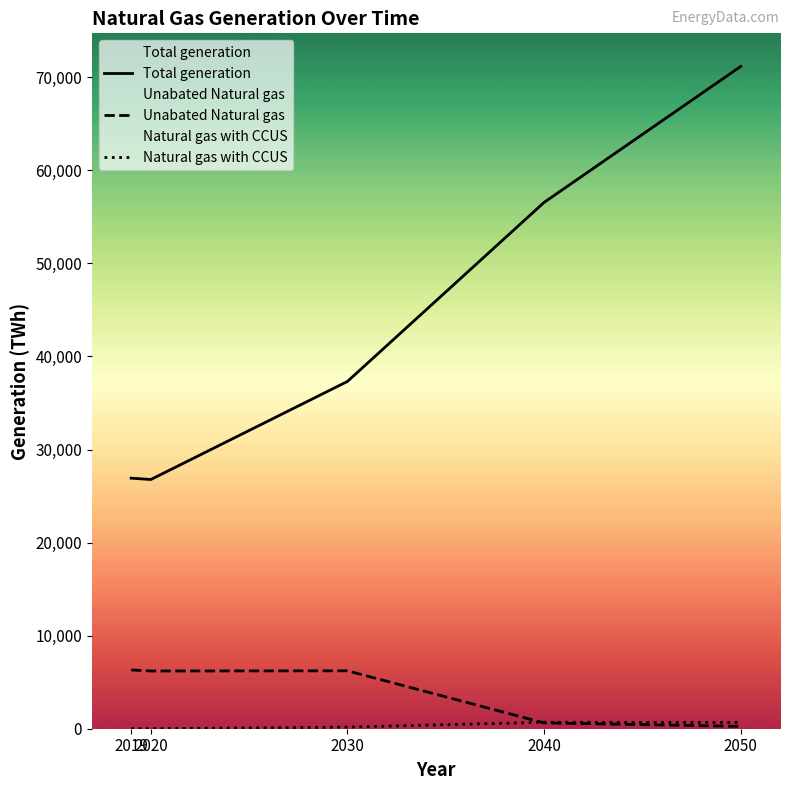

True or false: Total generation and Unabated Natural gas cross at least once.

False